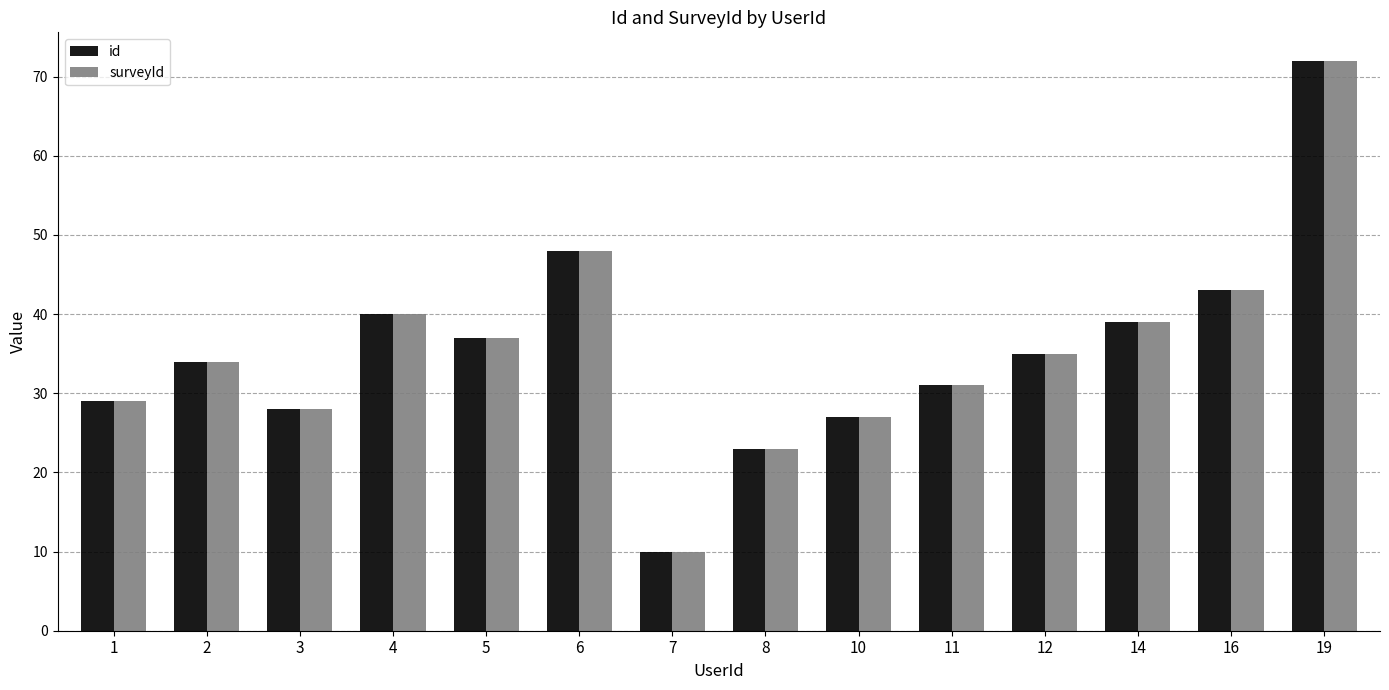

At which category is the sum across all series the highest?

19